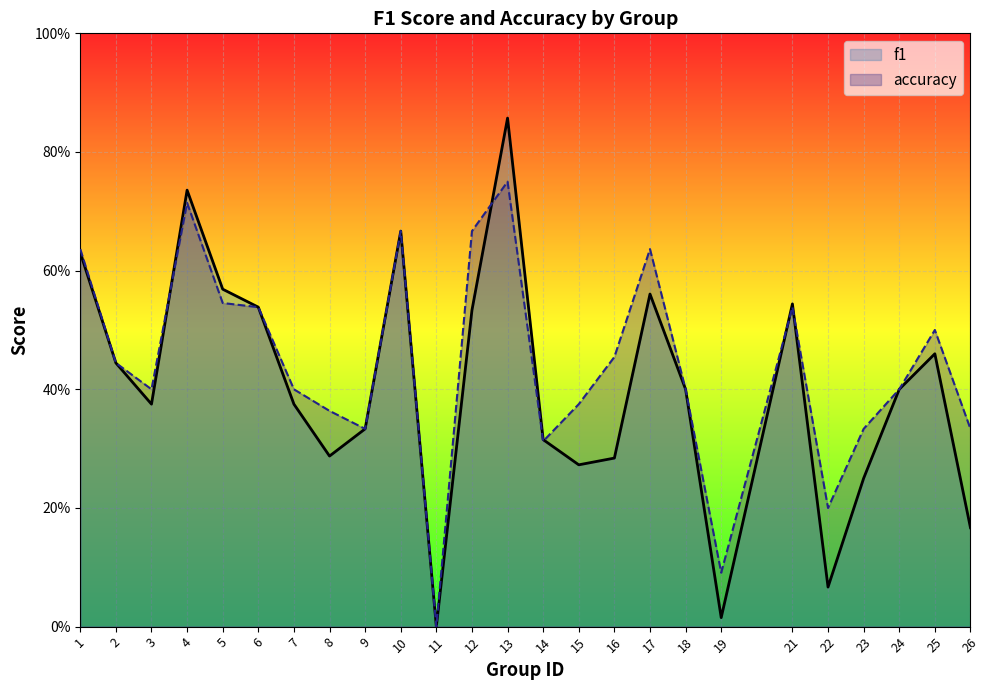

At which label does accuracy reach its peak?

13